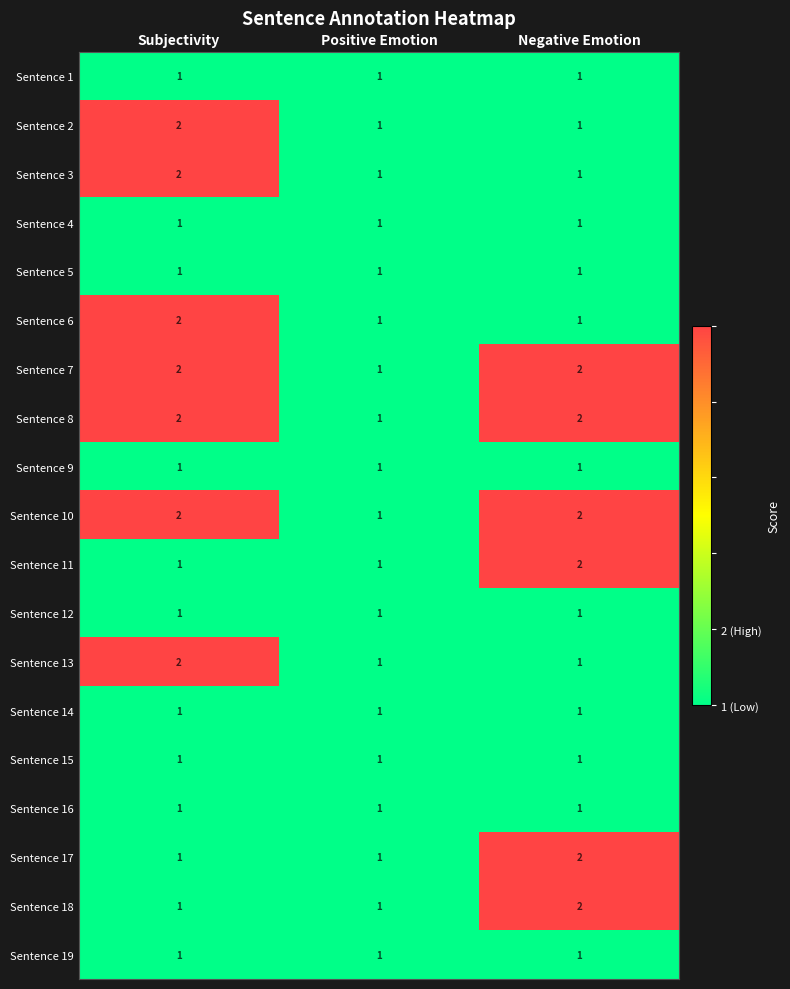

What is the sum of all Sentence 18 values?

4